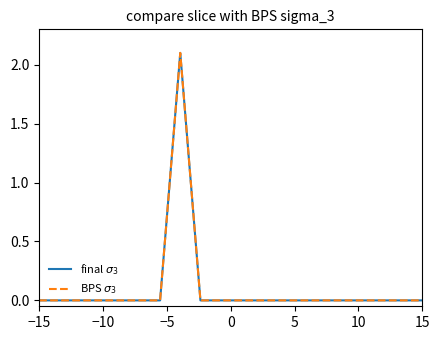

What is the average value of the BPS $\sigma_3$ series?

0.1